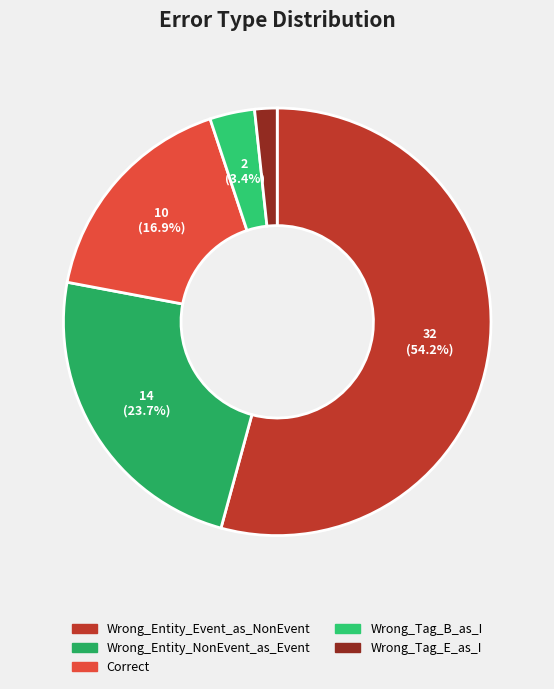

Which has a higher value, Correct or Wrong_Entity_NonEvent_as_Event?

Wrong_Entity_NonEvent_as_Event